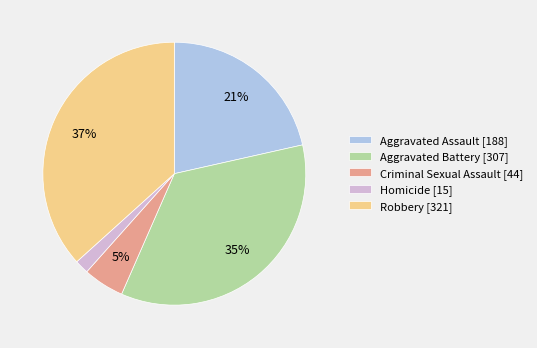

Combined, do Aggravated Battery and Aggravated Assault account for over 50%?

Yes